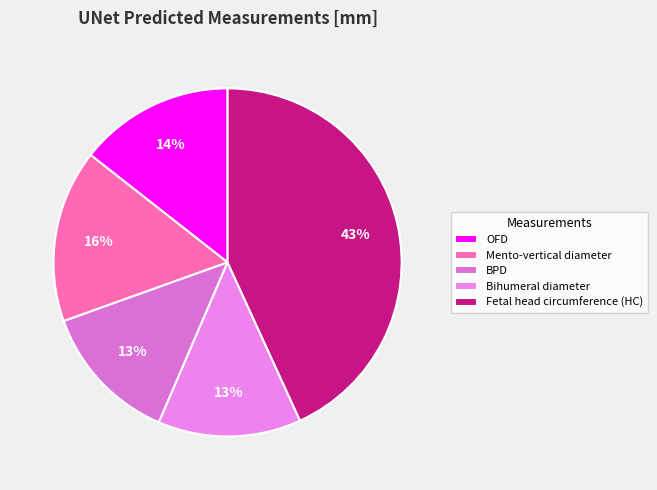

Approximately how many times larger is the value at OFD compared to BPD?

1.1